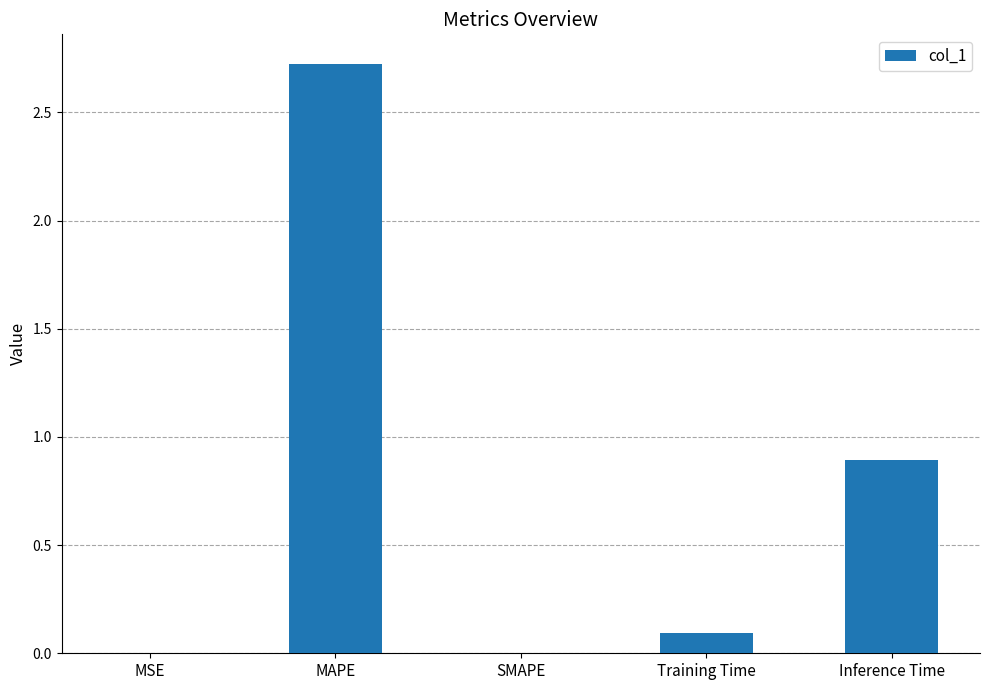

Between SMAPE and MAPE, which is larger?

MAPE